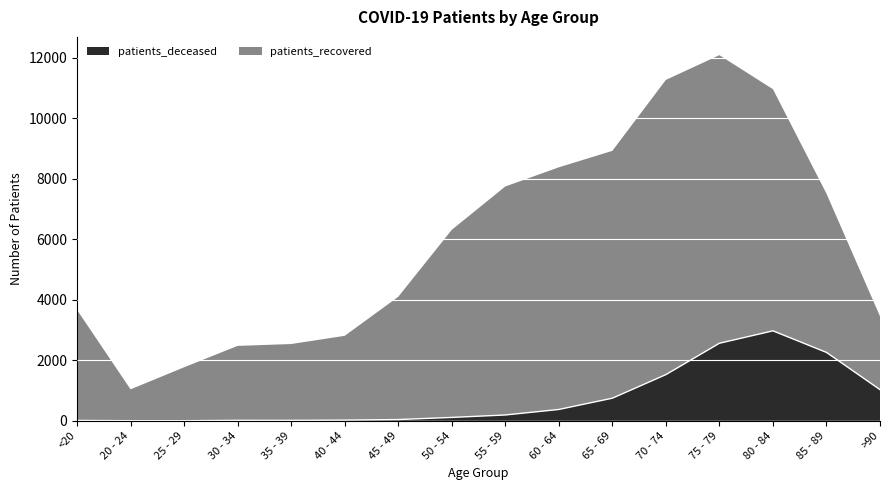

What is the change in value from 40 - 44 to 45 - 49?

+19